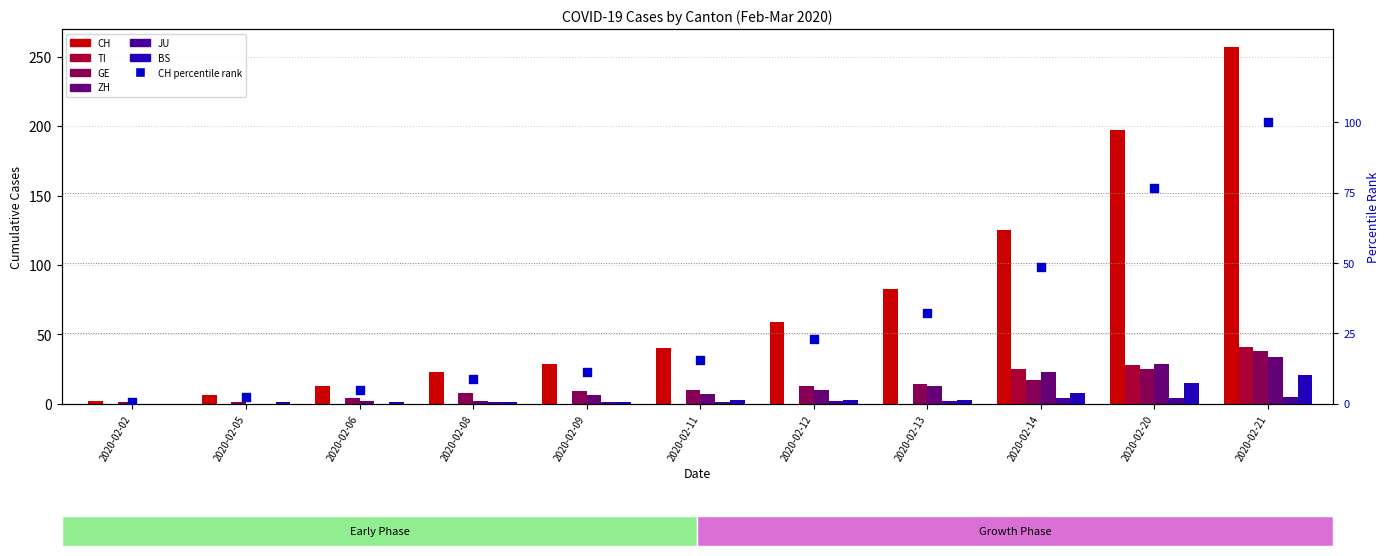

Which series contains the lowest Y value?

TI